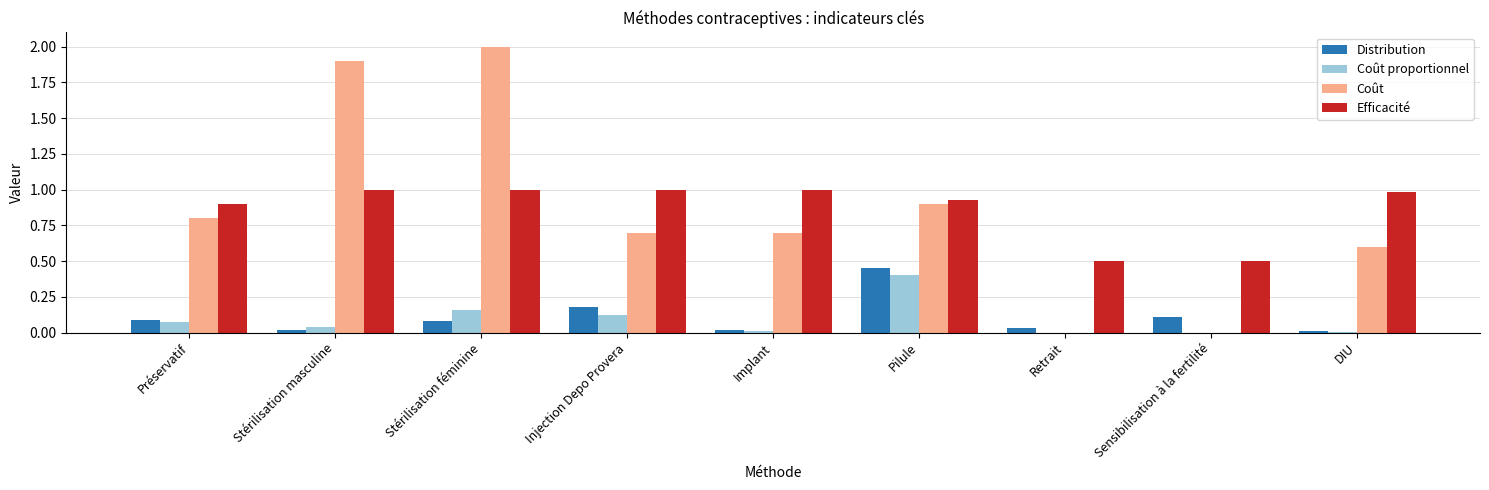

At which category is the sum across all series the highest?

Stérilisation féminine